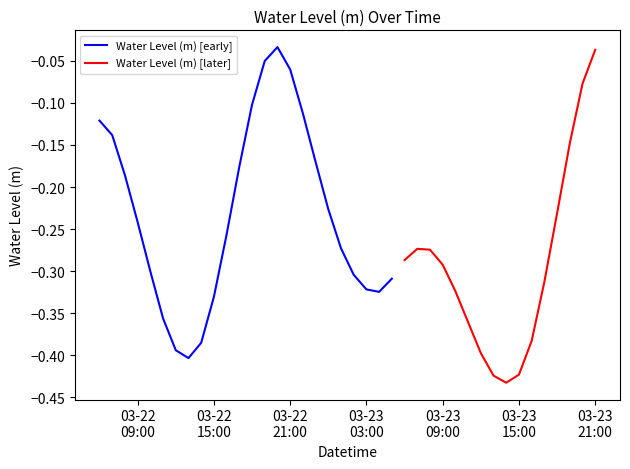

What is the label of the 23rd point from the right?

2025-03-22 23:00:00